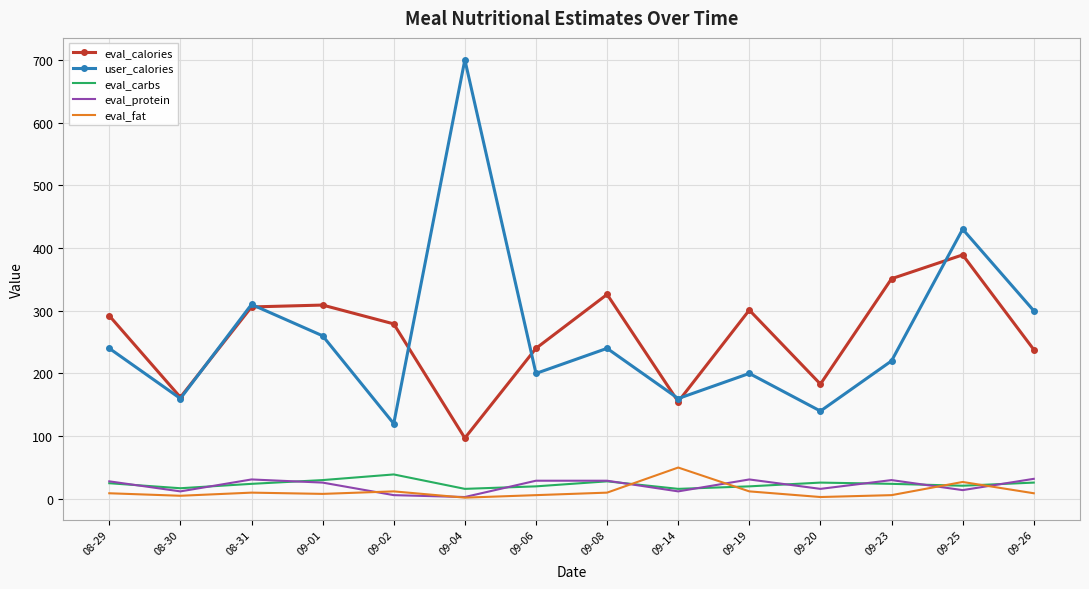

Is it true that eval_calories equals 292 at 08-29?

True